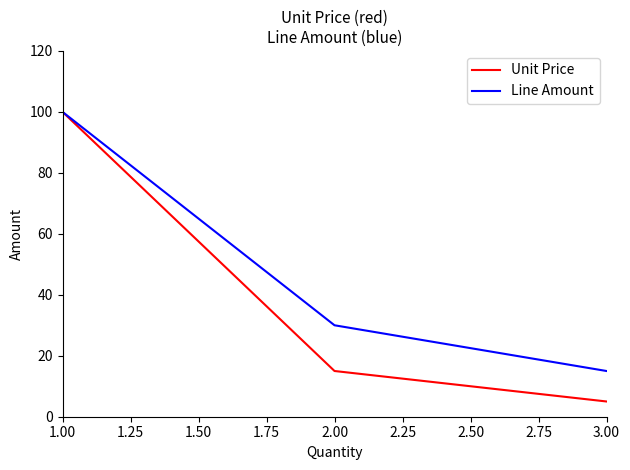

What is the difference between the maximum and minimum values in the Line Amount series?

85